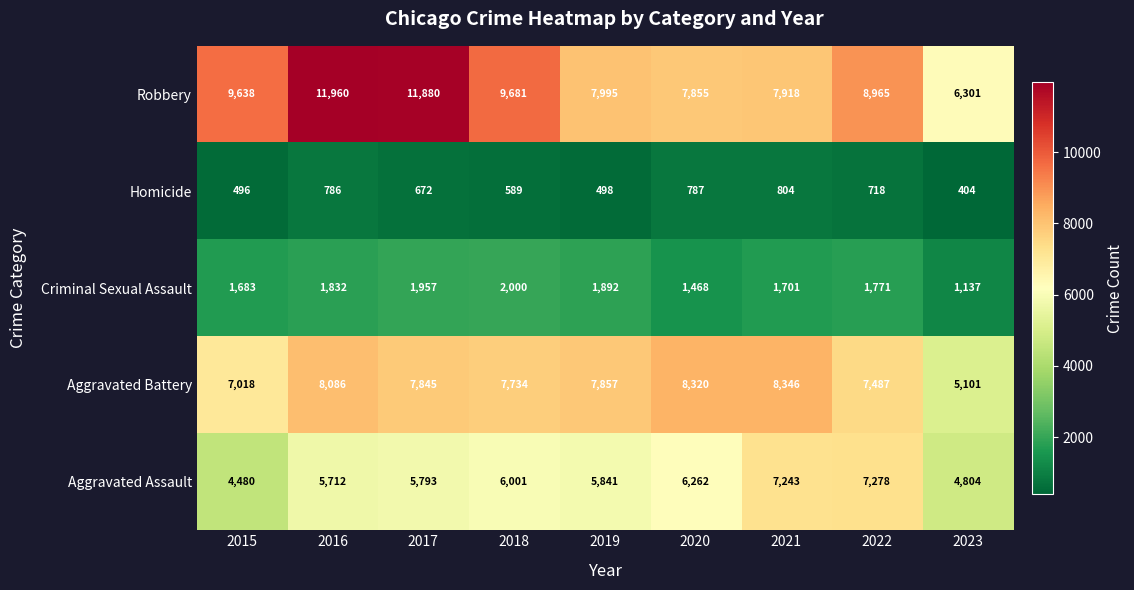

At which category is the sum across all series the highest?

2016